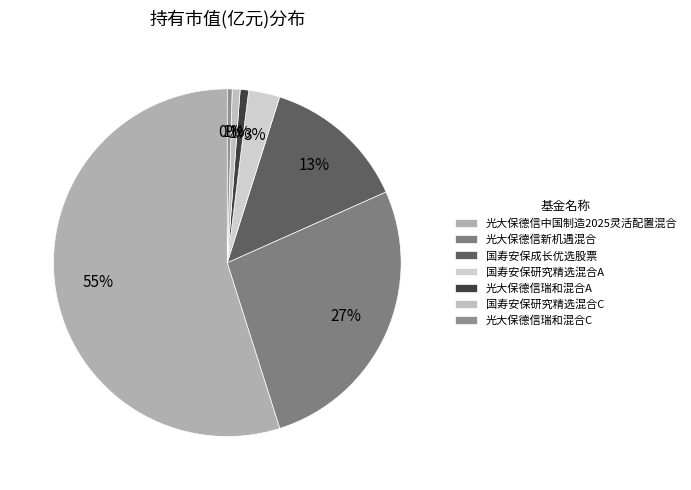

Do 光大保德信瑞和混合A and 国寿安保成长优选股票 together represent more than half of the pie?

No